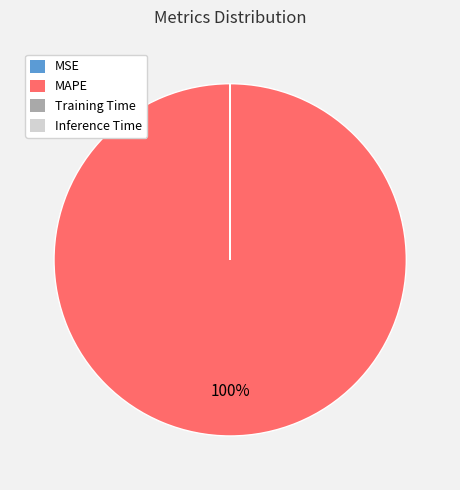

To the nearest percent, what is the difference between the largest and smallest slice percentages?

100%